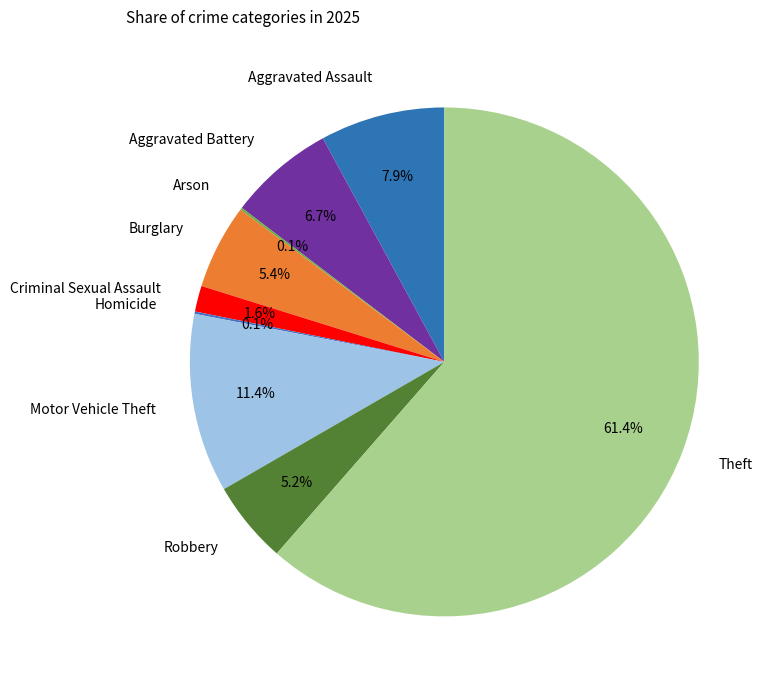

What is the ratio of the value at Robbery to the value at Aggravated Battery?

0.8